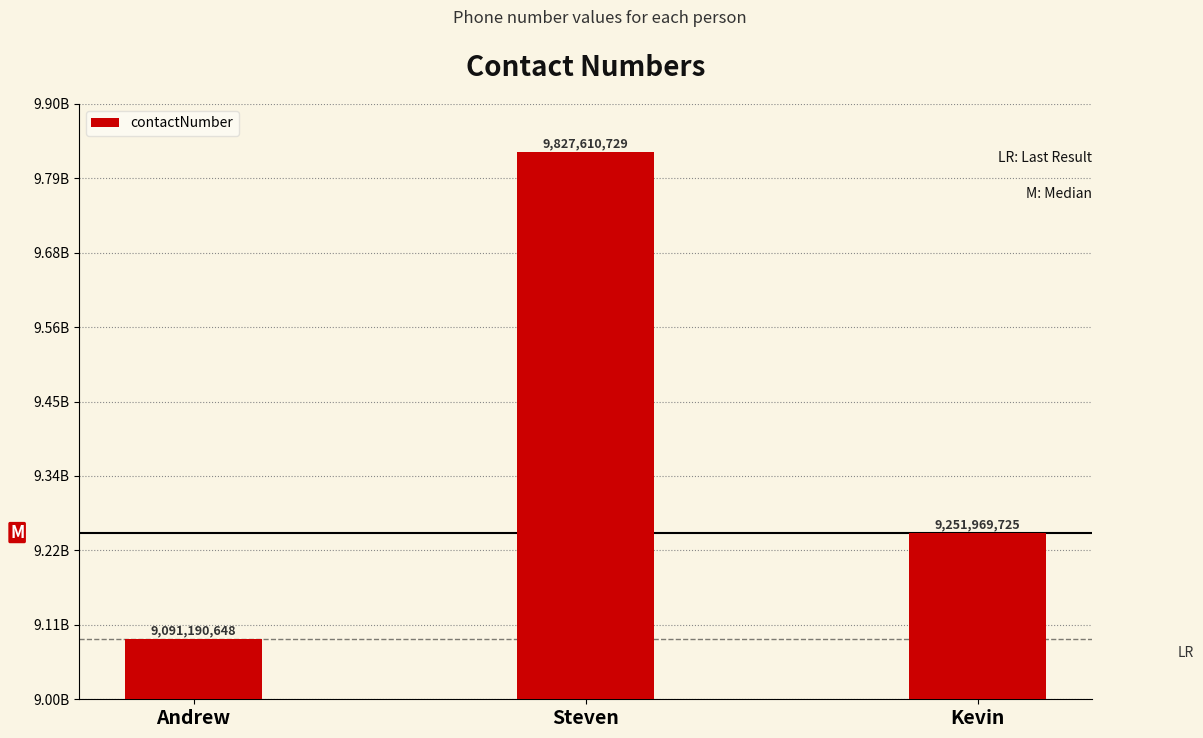

Rank the categories by value from highest to lowest.

Steven, Kevin, Andrew